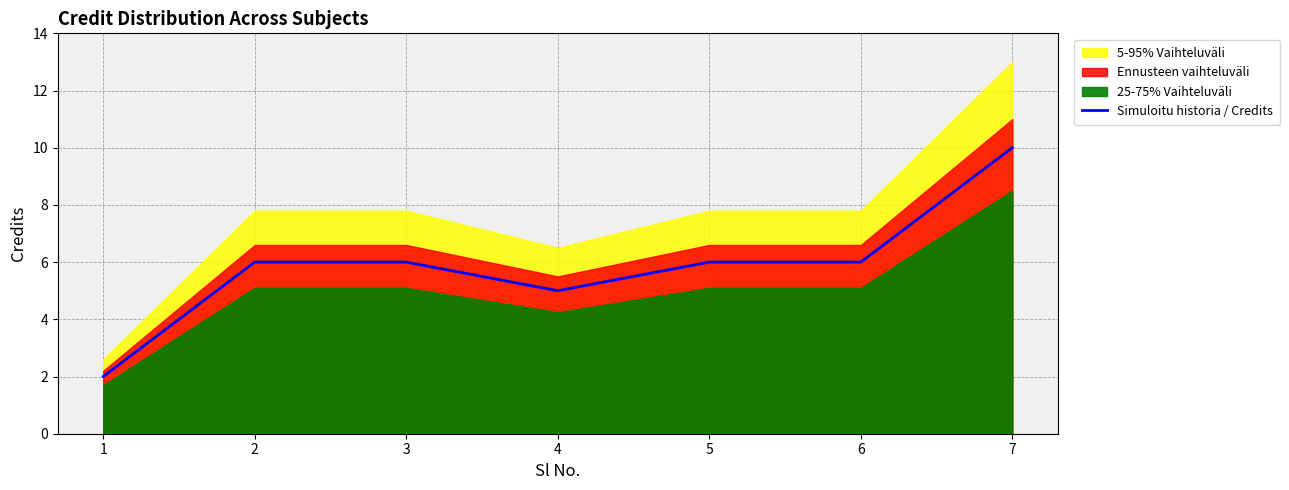

Reading right to left, extract all data points from this chart.

10	6	6	5	6	6	2